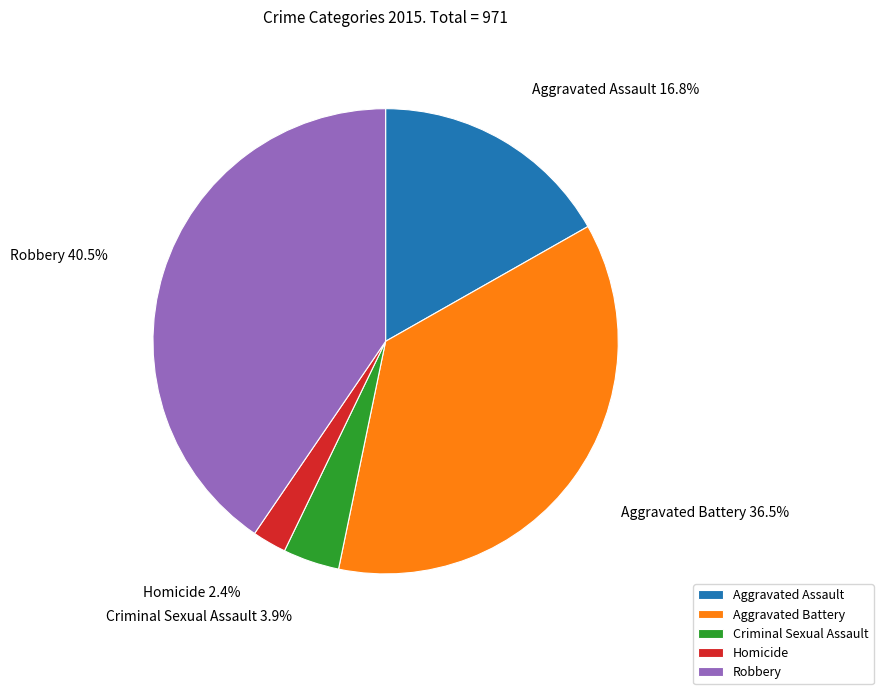

What is the ratio of the value at Homicide to the value at Aggravated Assault?

0.1